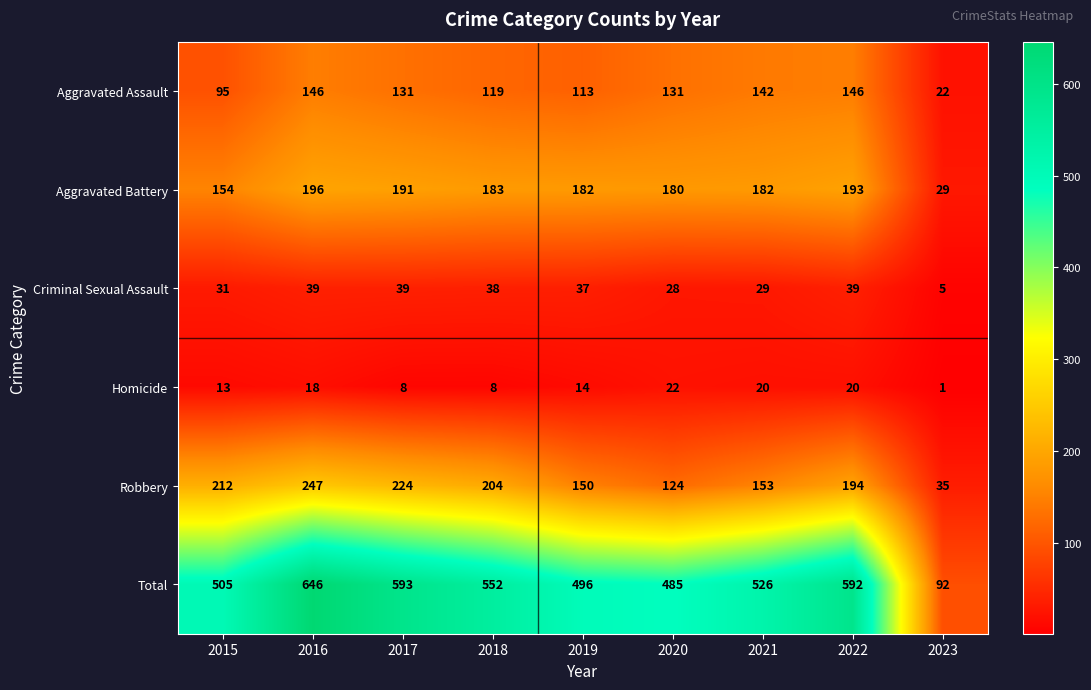

At how many categories does at least one series exceed 499?

6